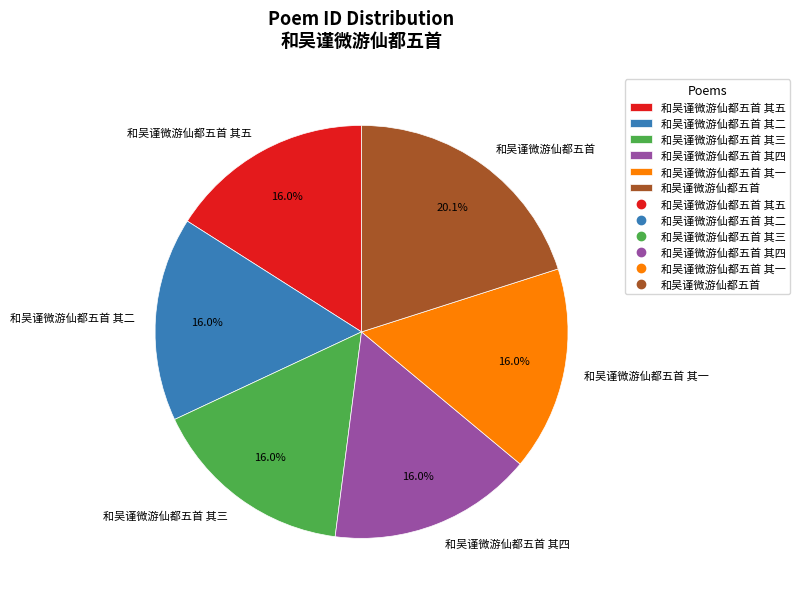

What percentage is NOT represented by 和吴谨微游仙都五首?

79.9%